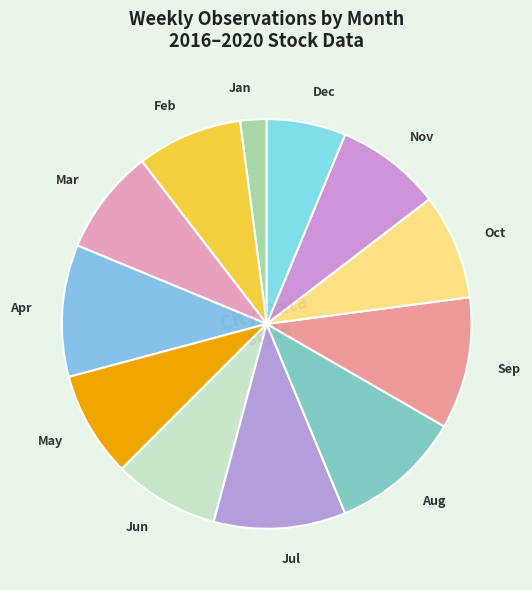

Is there any slice that represents more than half of the pie?

No